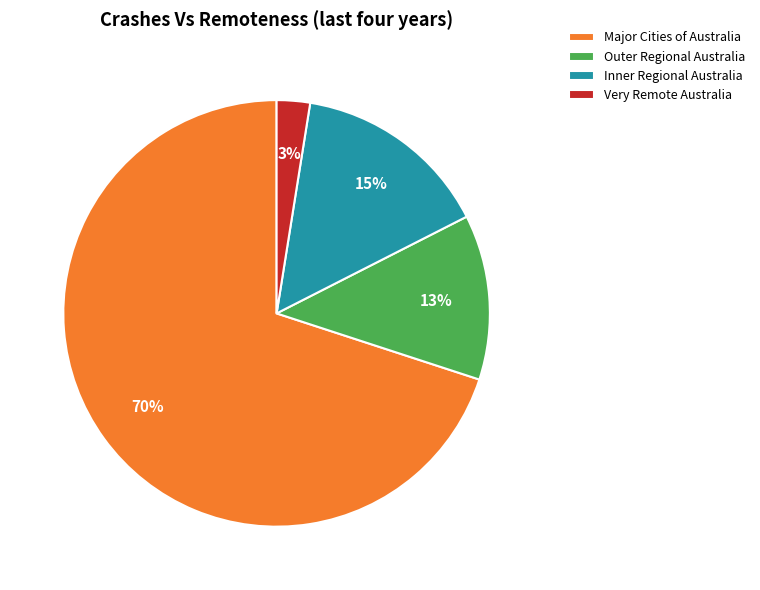

Is the sum of Very Remote Australia and Inner Regional Australia greater than half?

No